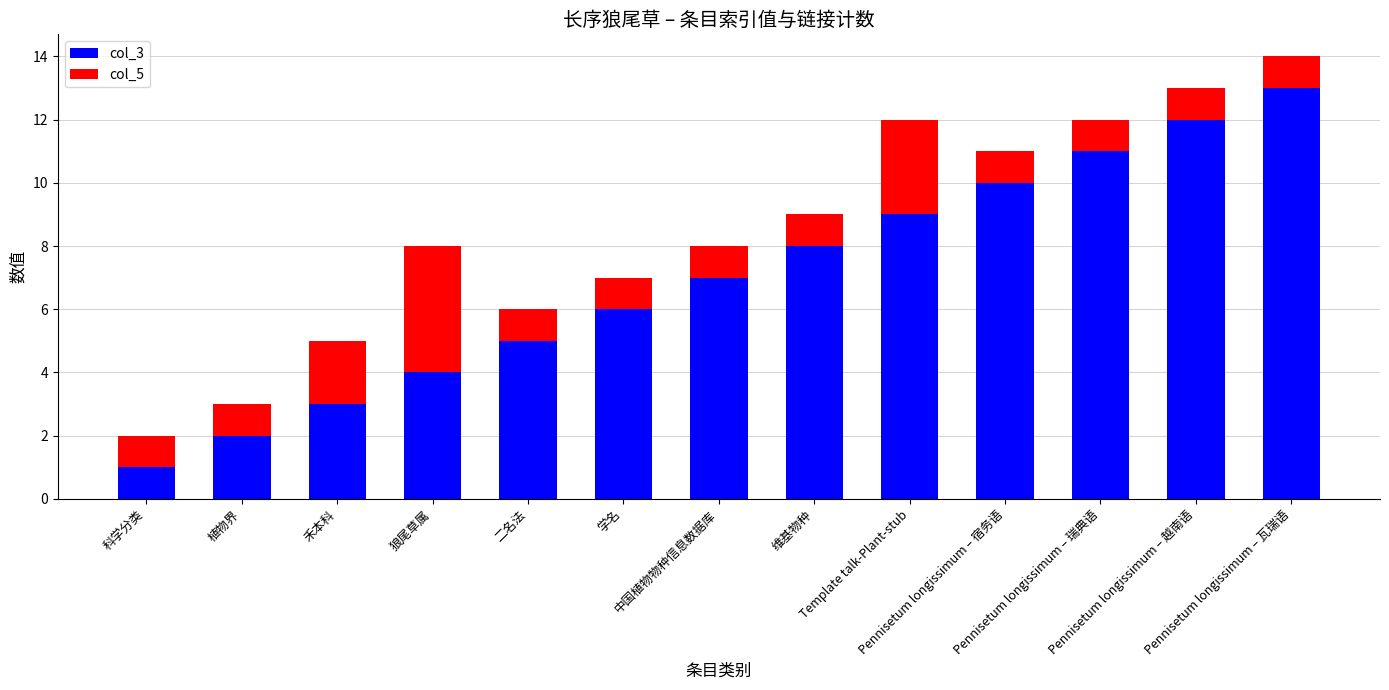

What are all the series names shown in the legend?

col_3, col_5